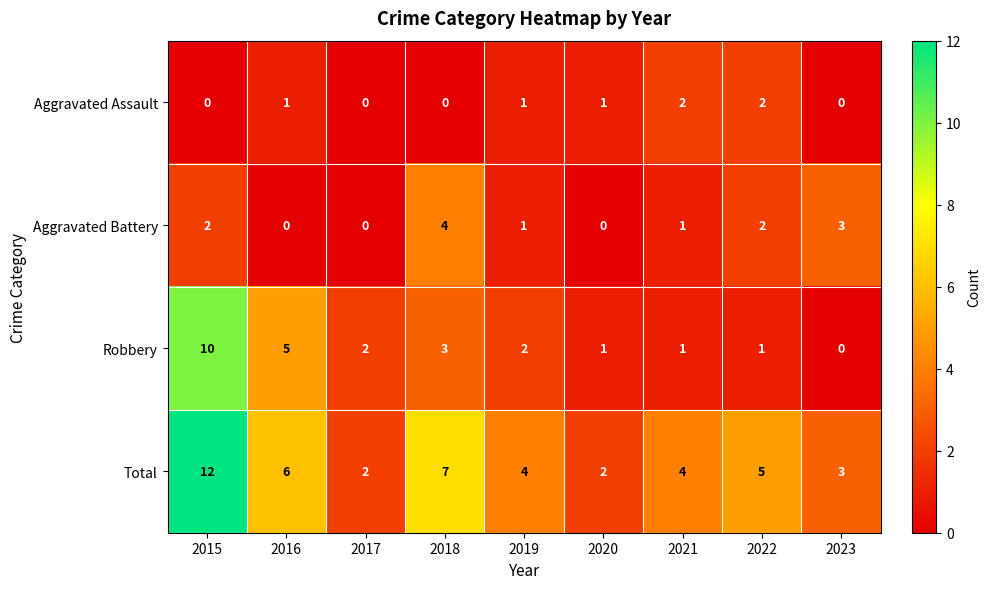

True or false: Aggravated Assault has a value of -1 at 2015.

False